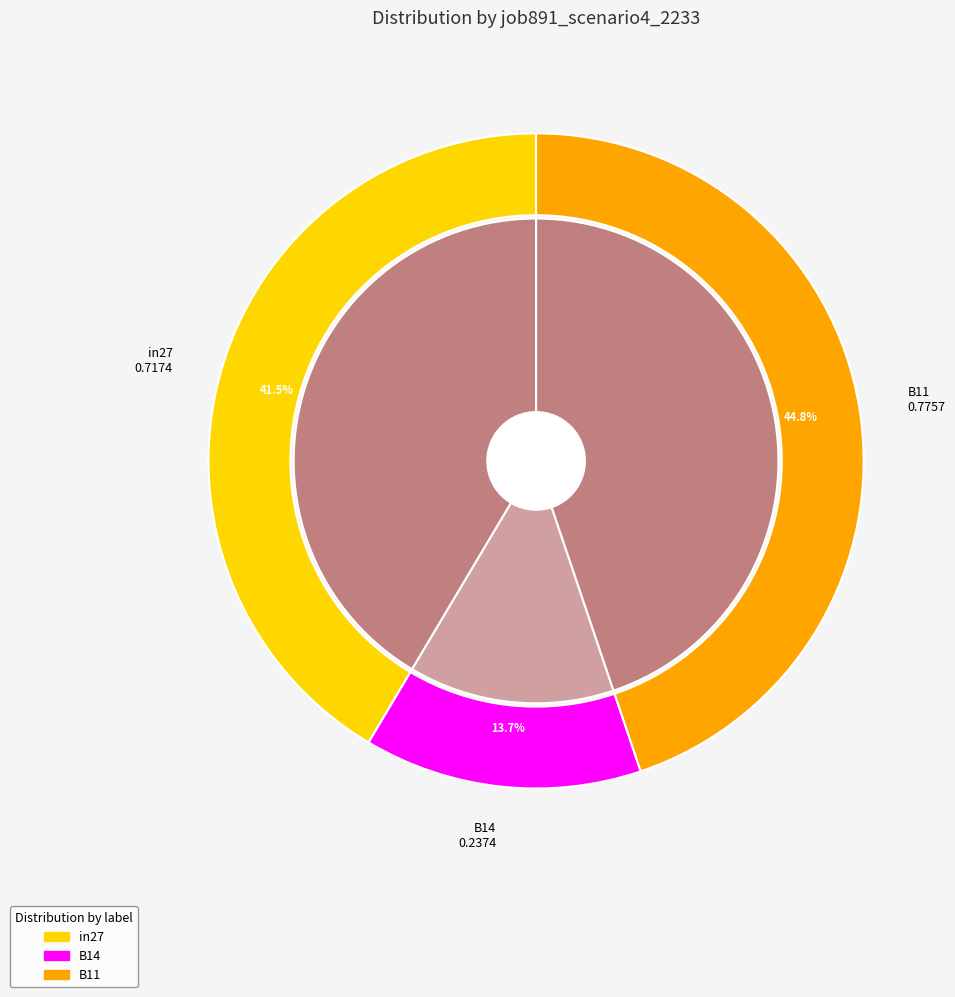

What percentage is the B14 slice, to the nearest percent?

14%